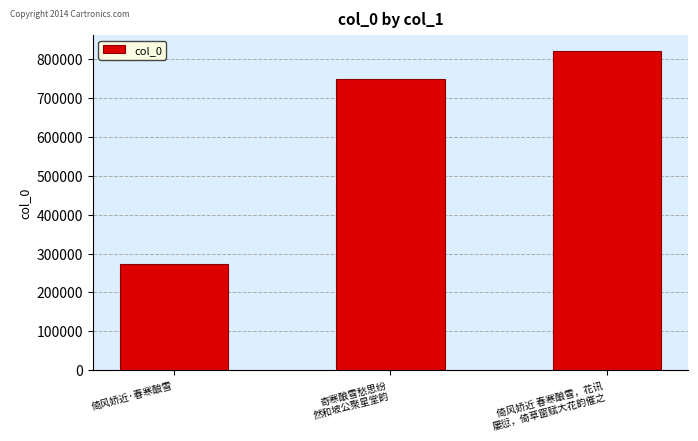

What is the difference between the maximum and minimum values?

547379